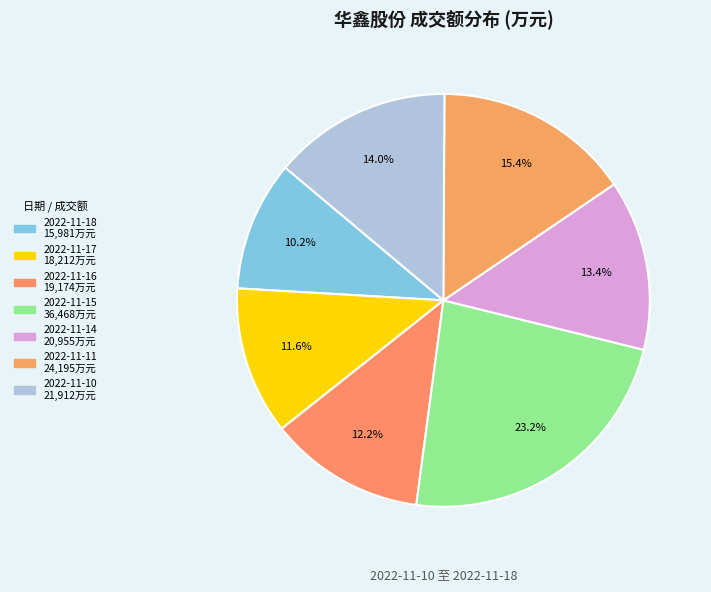

Which category has the smallest portion of the pie?

2022-11-18